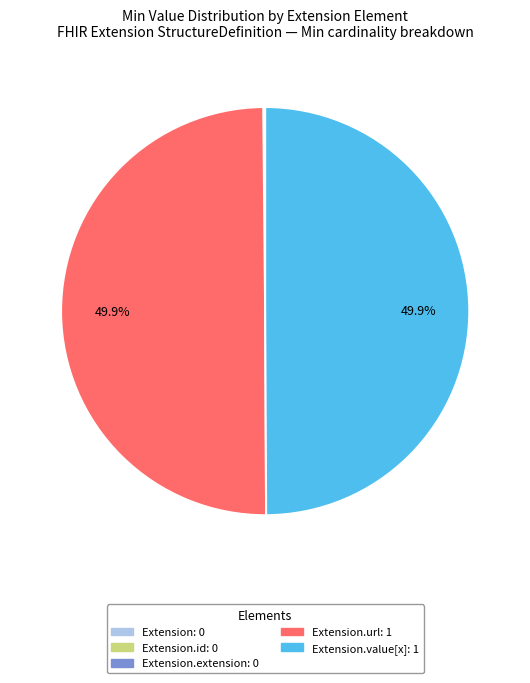

How many segments does this pie chart have?

5